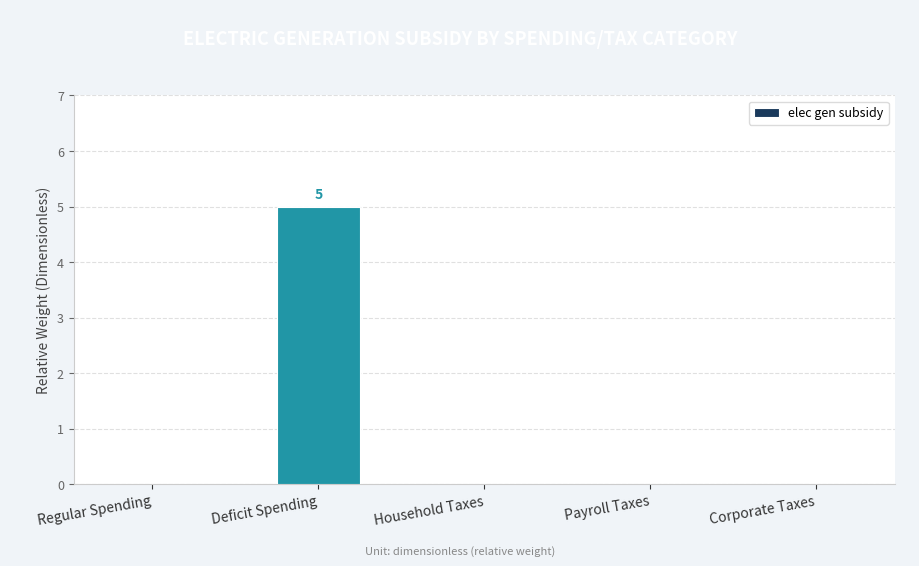

What is the change in value from Deficit Spending to Payroll Taxes?

-5